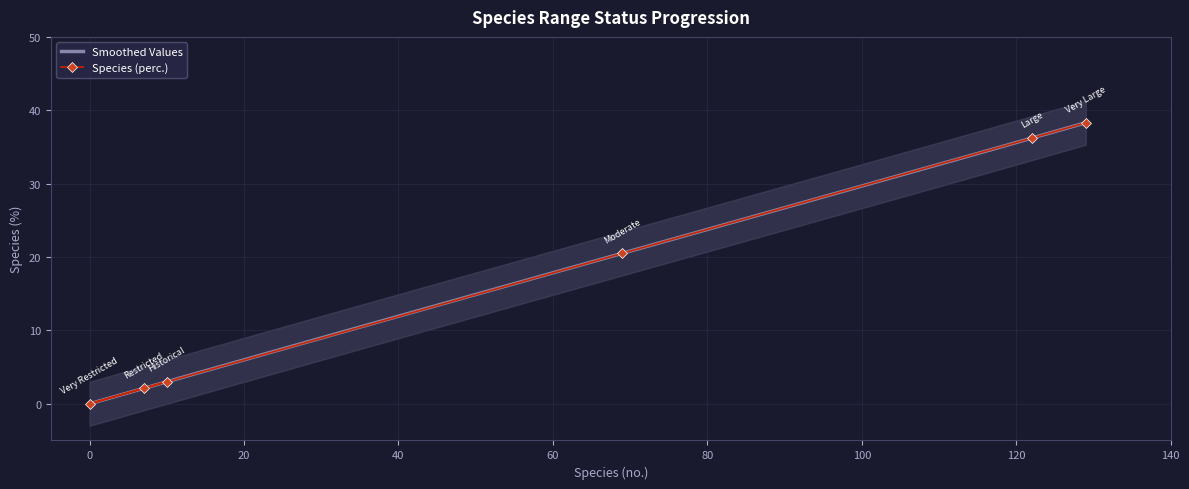

What is the value of the 6th point from the left?

38.3